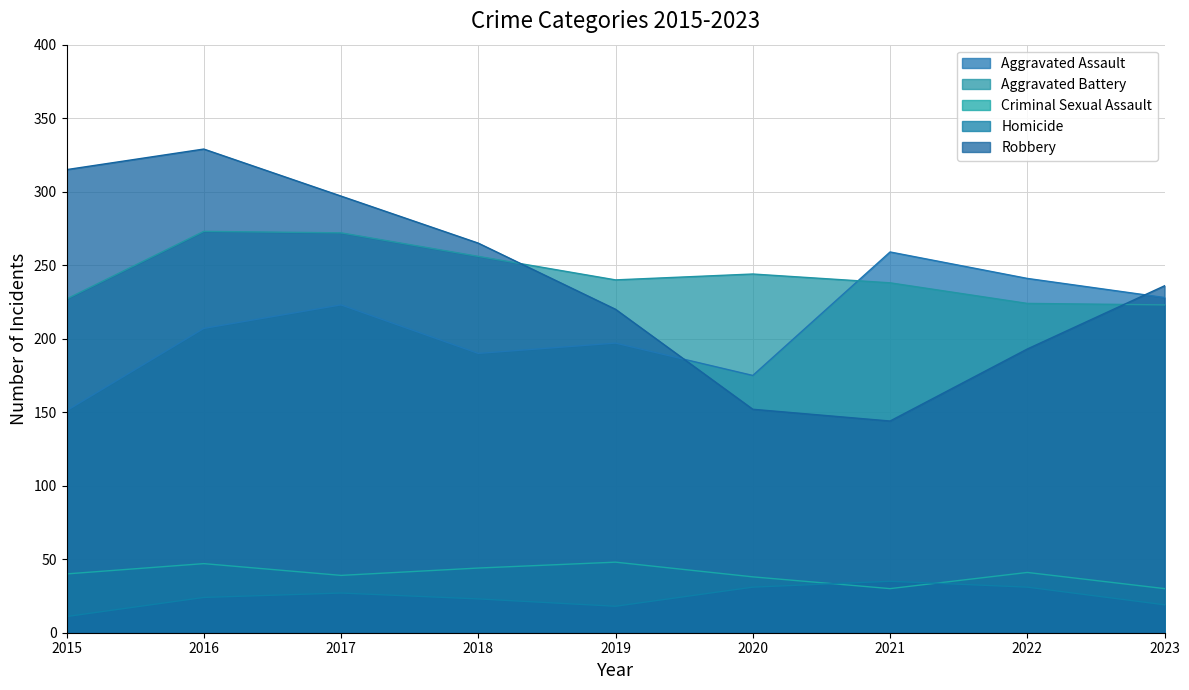

Reading left to right, extract all data points from this chart.

Aggravated Assault: 151	207	223	190	197	175	259	241	228
Aggravated Battery: 227	273	272	256	240	244	238	224	223
Criminal Sexual Assault: 40	47	39	44	48	38	30	41	30
Homicide: 11	24	27	23	18	31	35	31	19
Robbery: 315	329	297	265	220	152	144	193	236